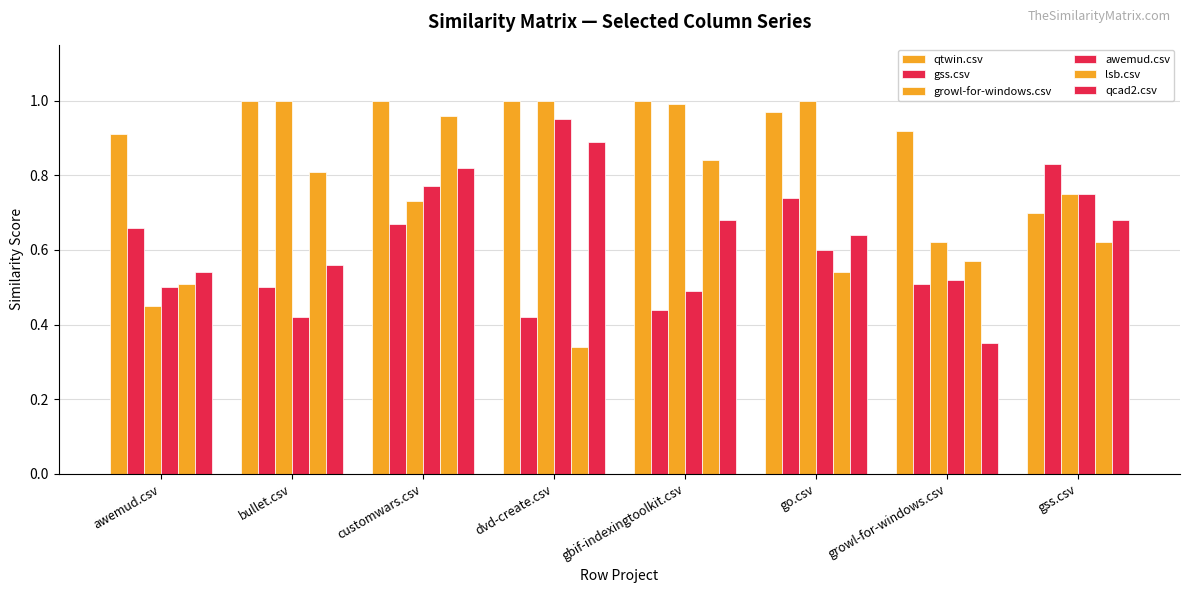

Reading right to left, extract all data points from this chart.

qtwin.csv: gss.csv=0.7	growl-for-windows.csv=0.9	go.csv=1.0	gbif-indexingtoolkit.csv=1.0	dvd-create.csv=1.0	customwars.csv=1.0	bullet.csv=1.0	awemud.csv=0.9
gss.csv: gss.csv=0.8	growl-for-windows.csv=0.5	go.csv=0.7	gbif-indexingtoolkit.csv=0.4	dvd-create.csv=0.4	customwars.csv=0.7	bullet.csv=0.5	awemud.csv=0.7
growl-for-windows.csv: gss.csv=0.8	growl-for-windows.csv=0.6	go.csv=1.0	gbif-indexingtoolkit.csv=1.0	dvd-create.csv=1.0	customwars.csv=0.7	bullet.csv=1.0	awemud.csv=0.5
awemud.csv: gss.csv=0.8	growl-for-windows.csv=0.5	go.csv=0.6	gbif-indexingtoolkit.csv=0.5	dvd-create.csv=0.9	customwars.csv=0.8	bullet.csv=0.4	awemud.csv=0.5
lsb.csv: gss.csv=0.6	growl-for-windows.csv=0.6	go.csv=0.5	gbif-indexingtoolkit.csv=0.8	dvd-create.csv=0.3	customwars.csv=1.0	bullet.csv=0.8	awemud.csv=0.5
qcad2.csv: gss.csv=0.7	growl-for-windows.csv=0.3	go.csv=0.6	gbif-indexingtoolkit.csv=0.7	dvd-create.csv=0.9	customwars.csv=0.8	bullet.csv=0.6	awemud.csv=0.5